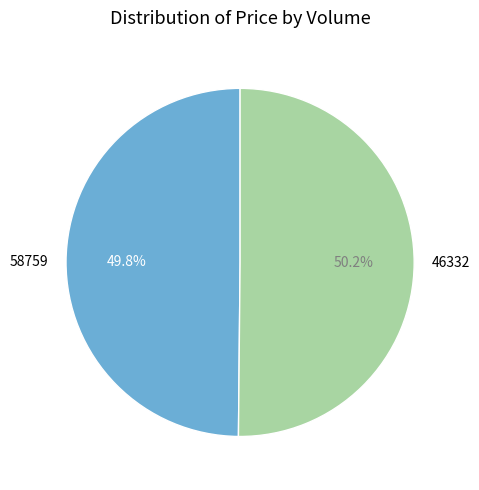

Approximately how many times larger is the value at 58759 compared to 46332?

1.0